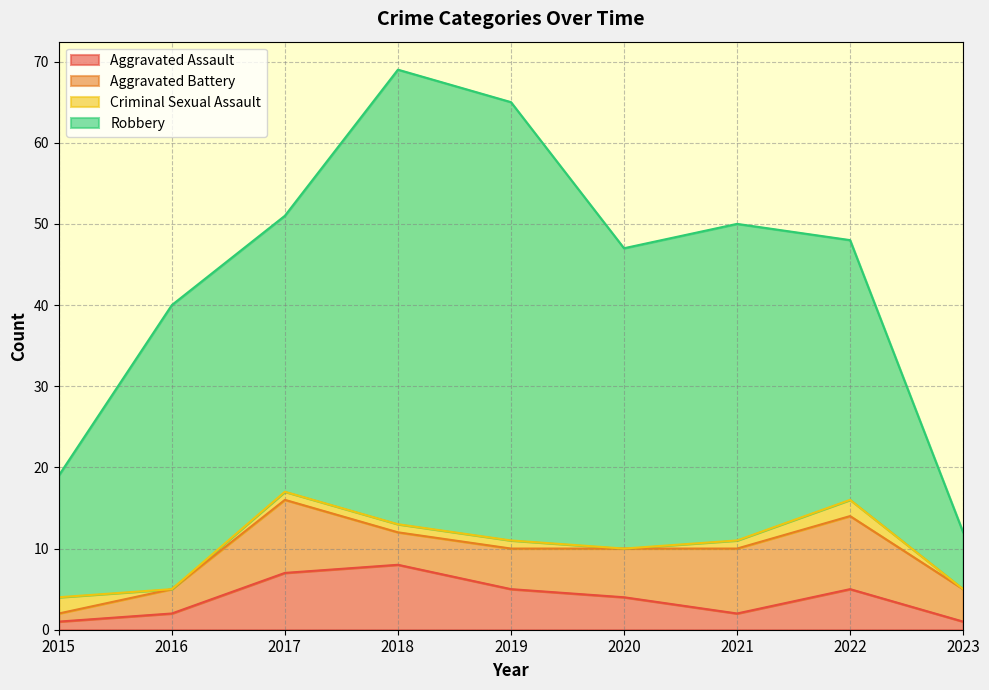

Which series changed the most between 2016 and 2019?

Robbery